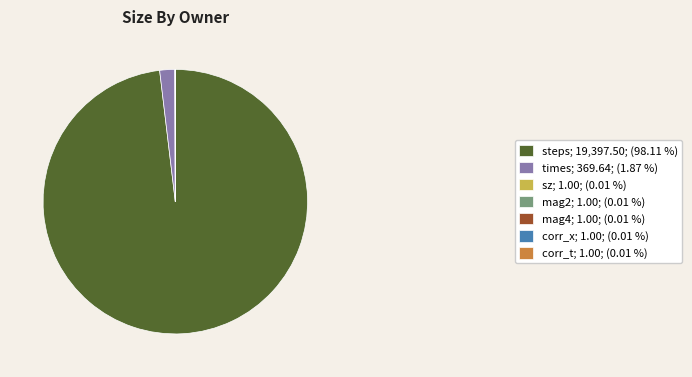

Does times; 369.64; (1.87 %) represent more than half of the total?

No